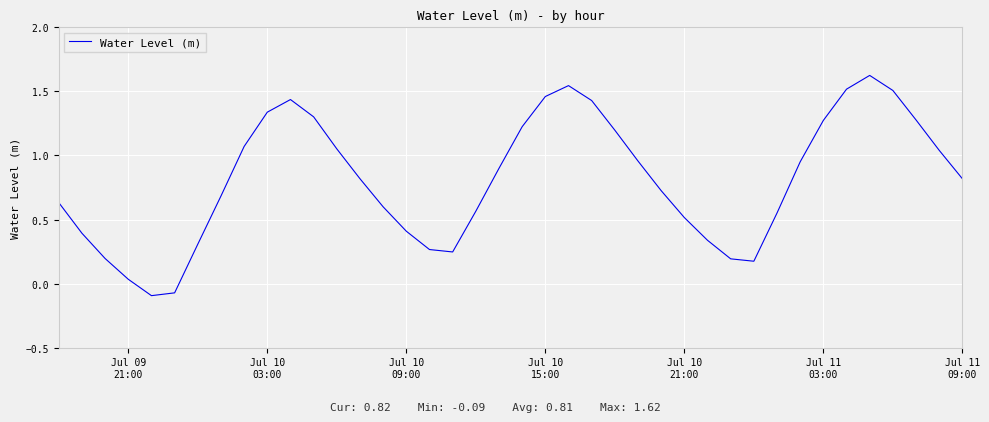

What is the difference between the maximum and minimum values?

1.7